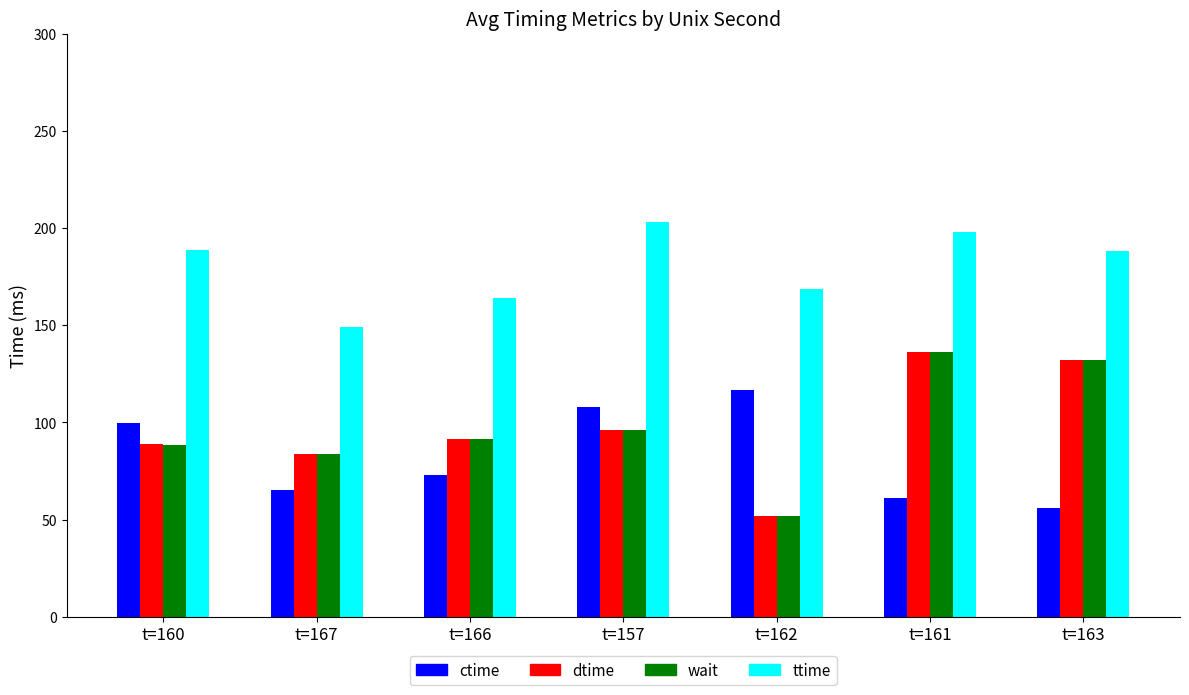

What is the difference between the maximum and minimum values in the ctime series?

60.8